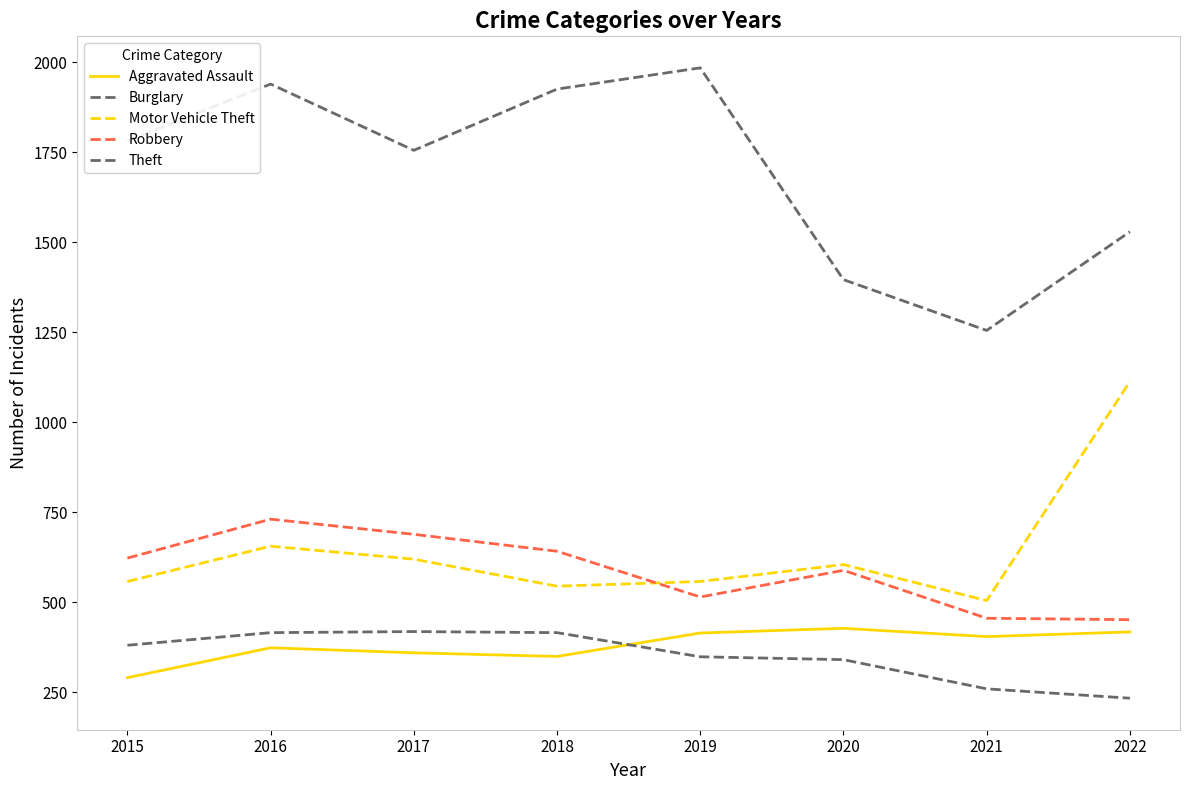

At which category does the chart reach its peak across all series?

2019